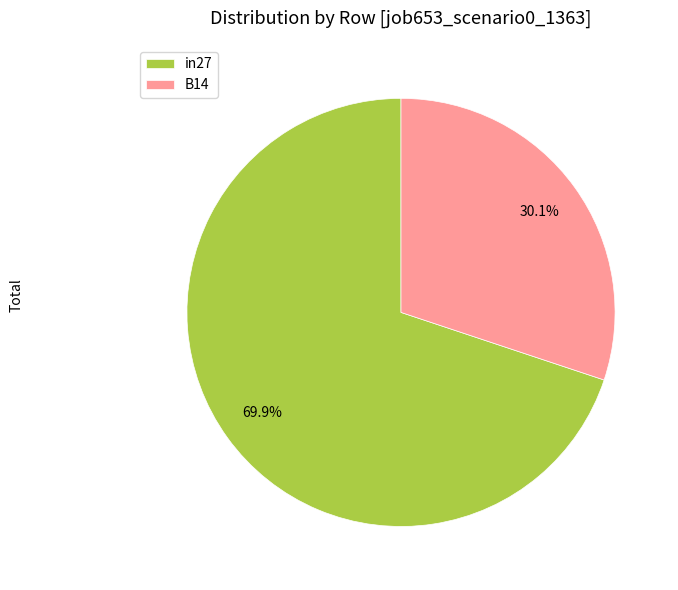

Rank the categories by value from highest to lowest.

in27, B14